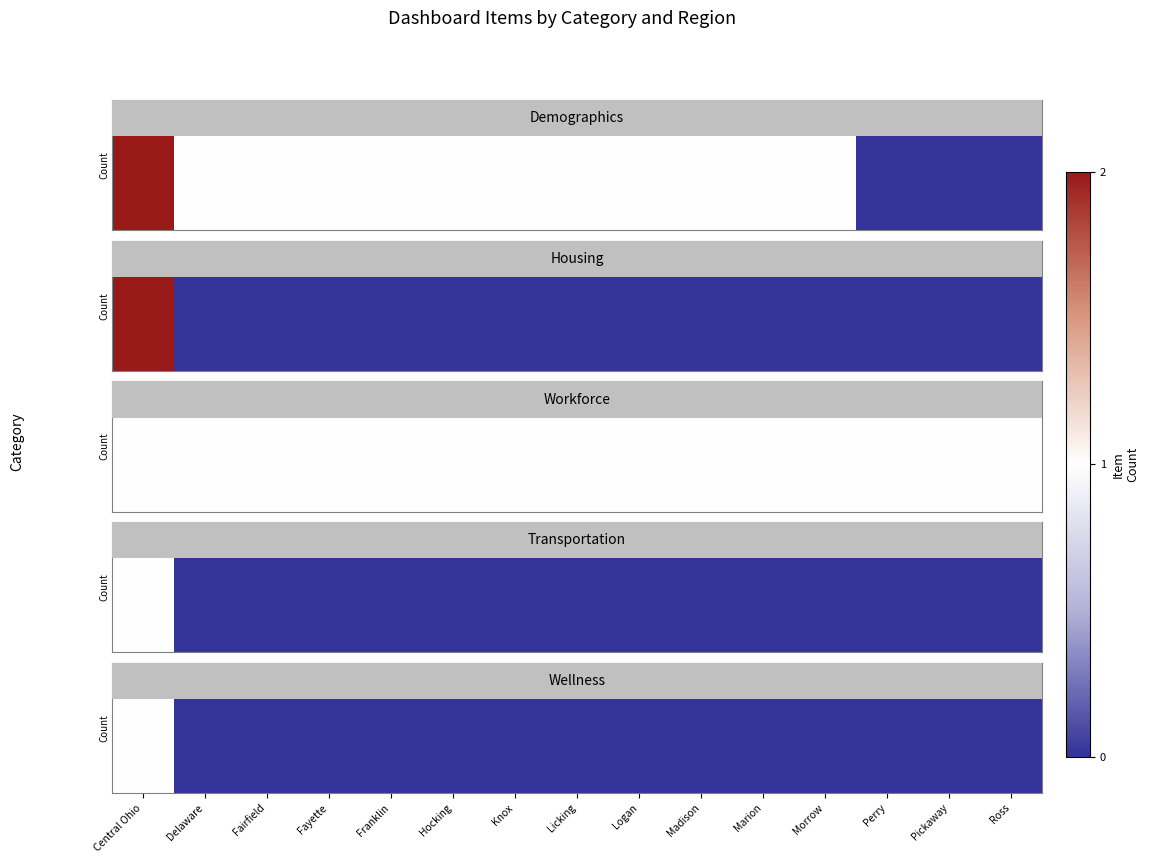

Count the number of data series in this chart.

1